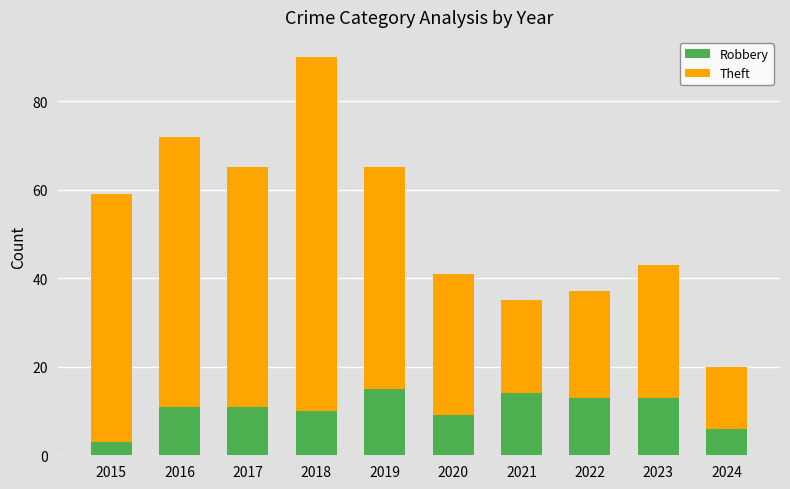

Reading right to left, transcribe the values for Robbery.

6	13	13	14	9	15	10	11	11	3